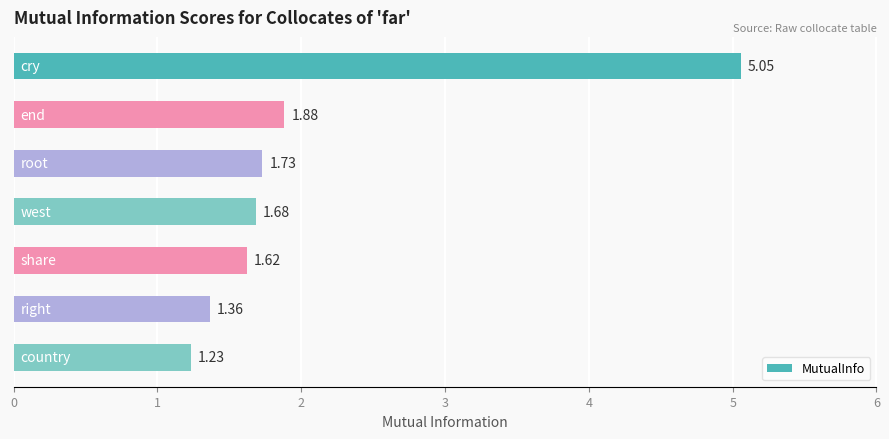

Count the number of categories in the chart.

7